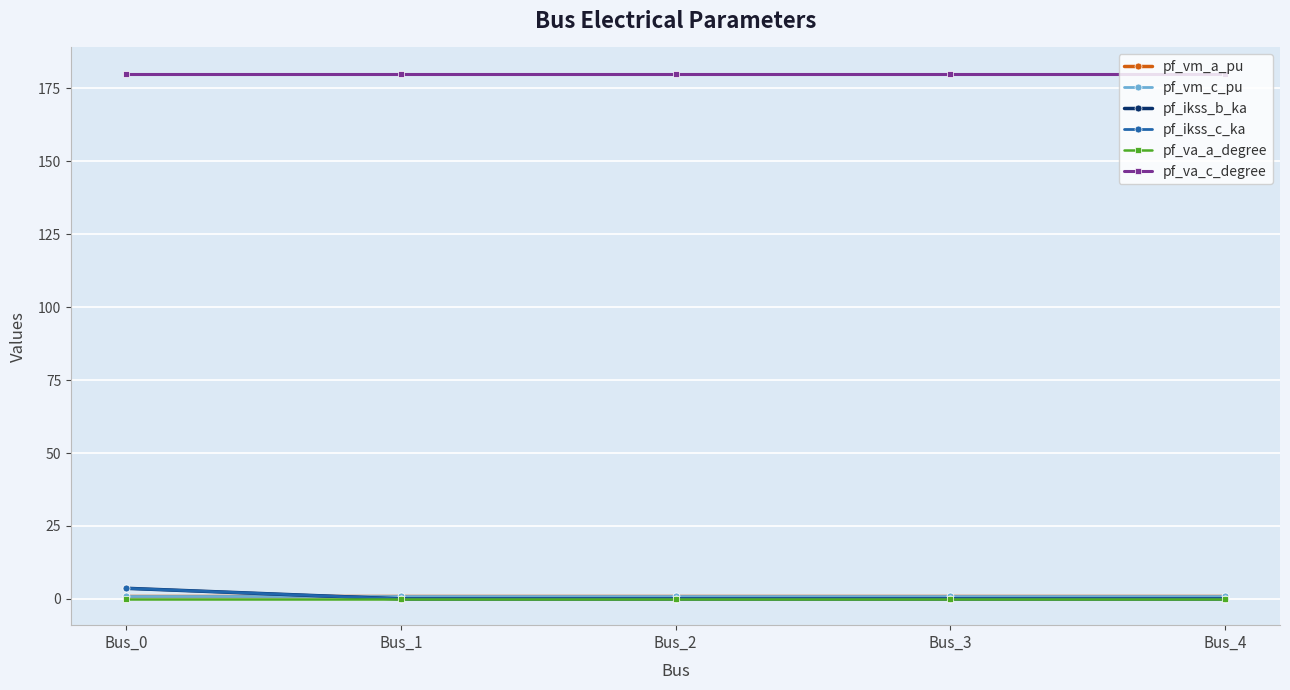

Where is pf_ikss_b_ka nearest to the value 1?

Bus_1